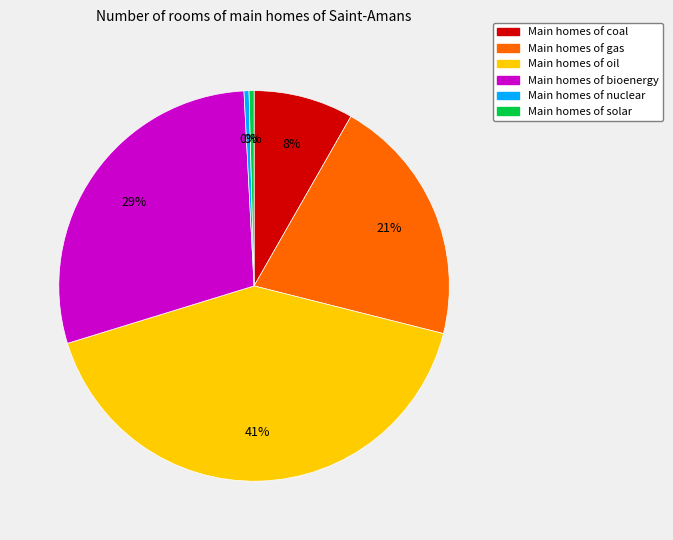

Is there a majority slice in this chart?

No